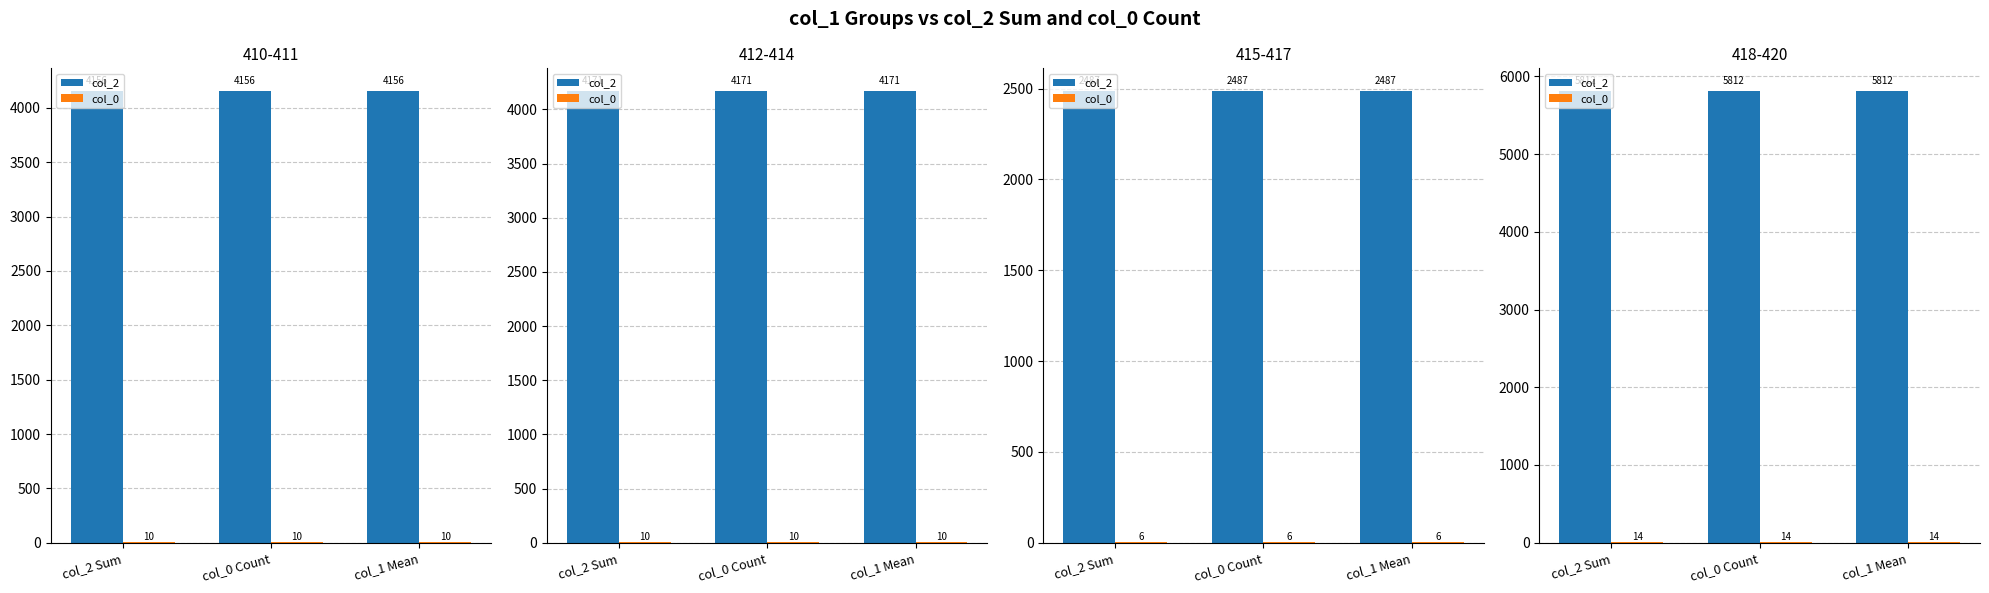

Which series has the largest range (max minus min)?

col_2